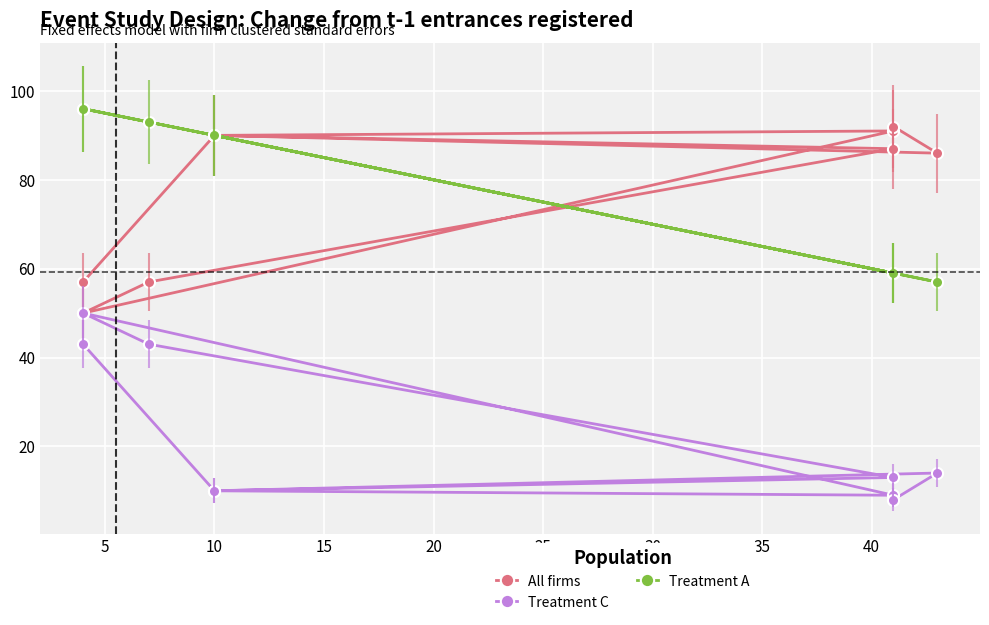

Rank the series by their maximum value, from highest to lowest.

Treatment A, All firms, Treatment C